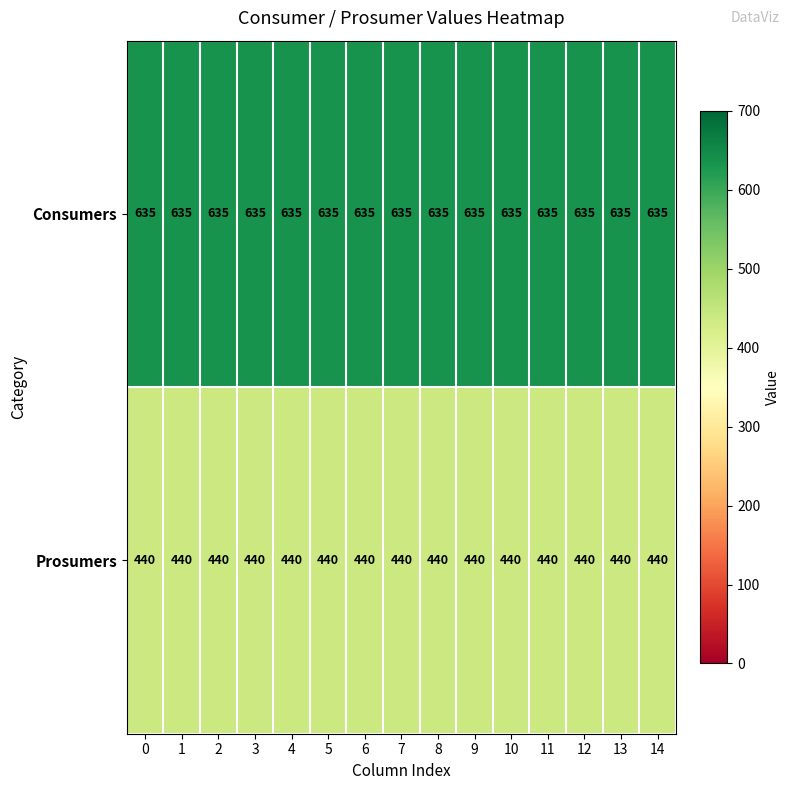

Which series has the largest total across all categories?

Consumers